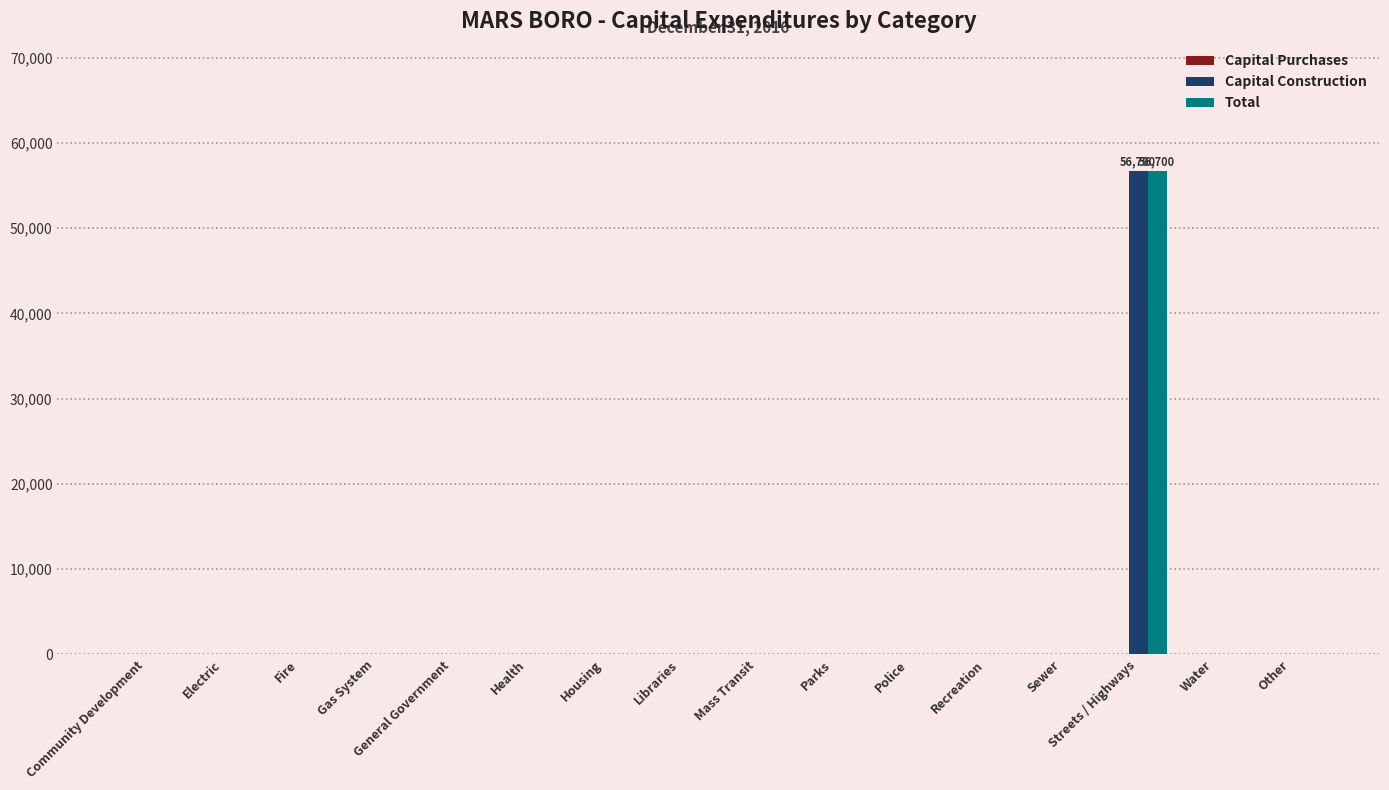

What is the average value of the Capital Construction series?

3544